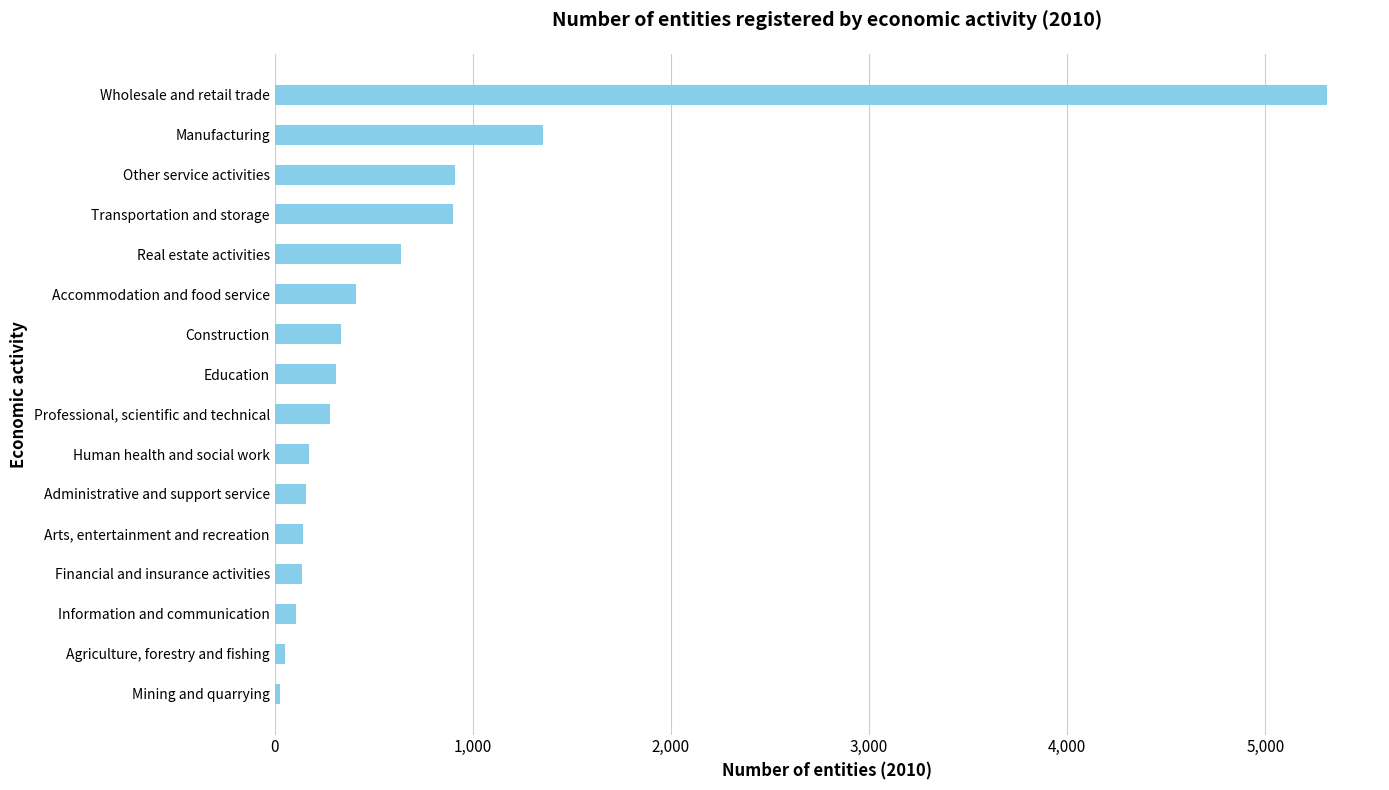

What is the minimum value shown in the chart?

27